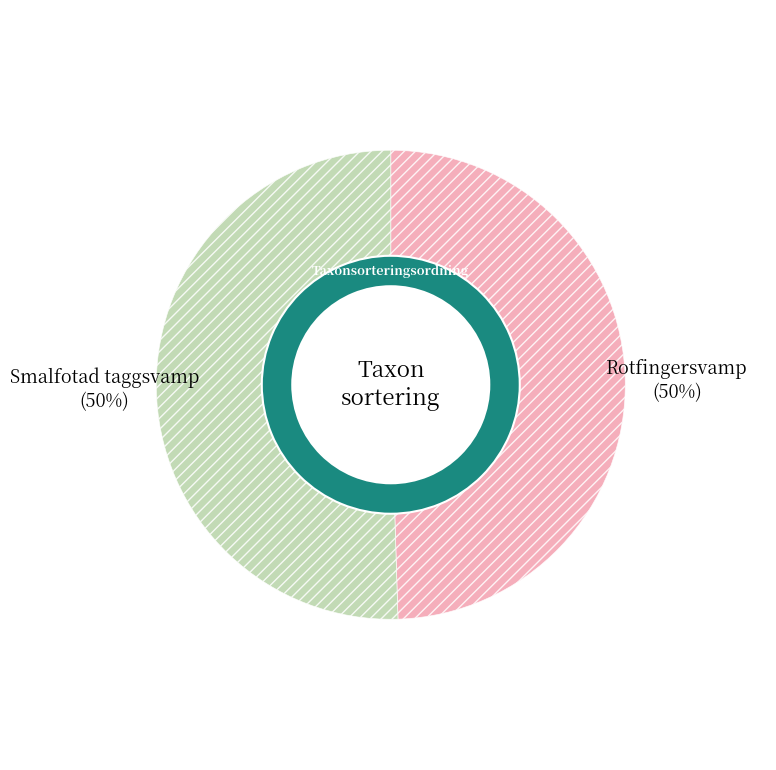

What percentage is the 507223 slice, to the nearest percent?

50%